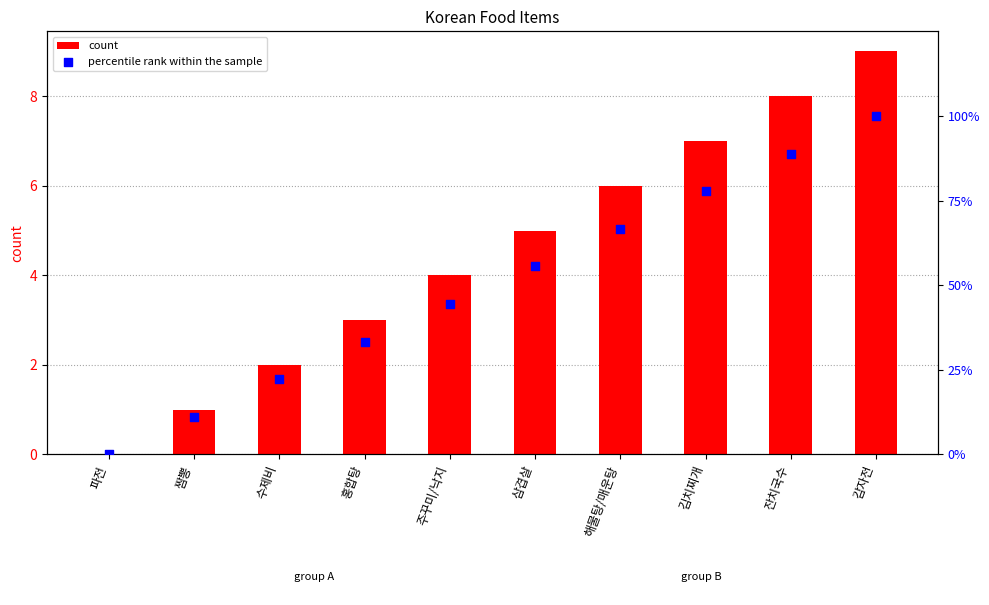

Which series reaches the maximum Y coordinate?

percentile rank within the sample